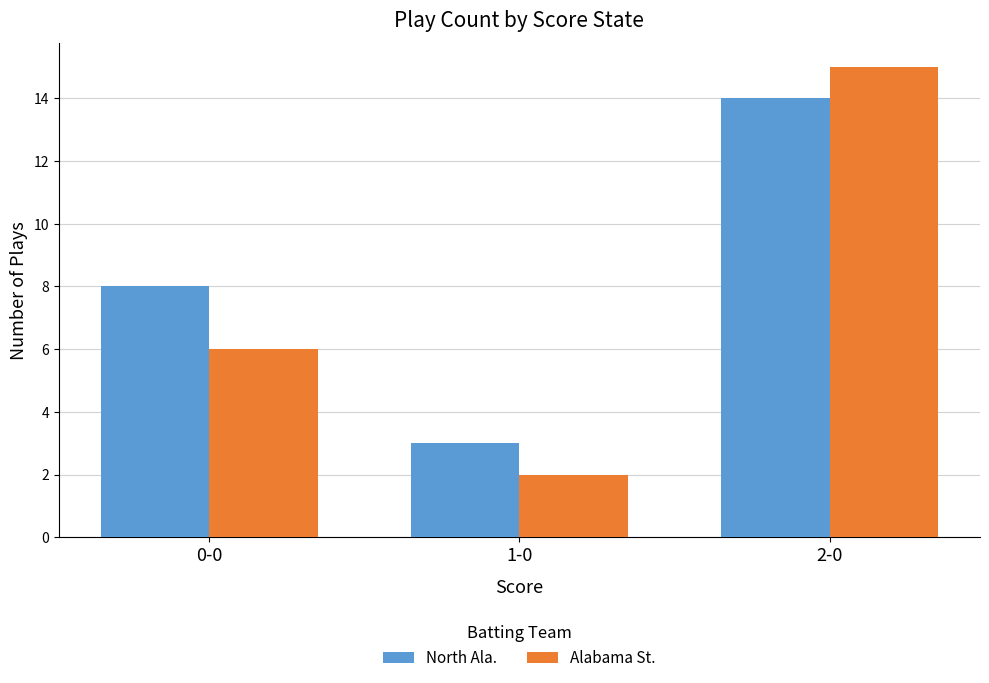

List the series in order of their peak value, highest first.

Alabama St., North Ala.